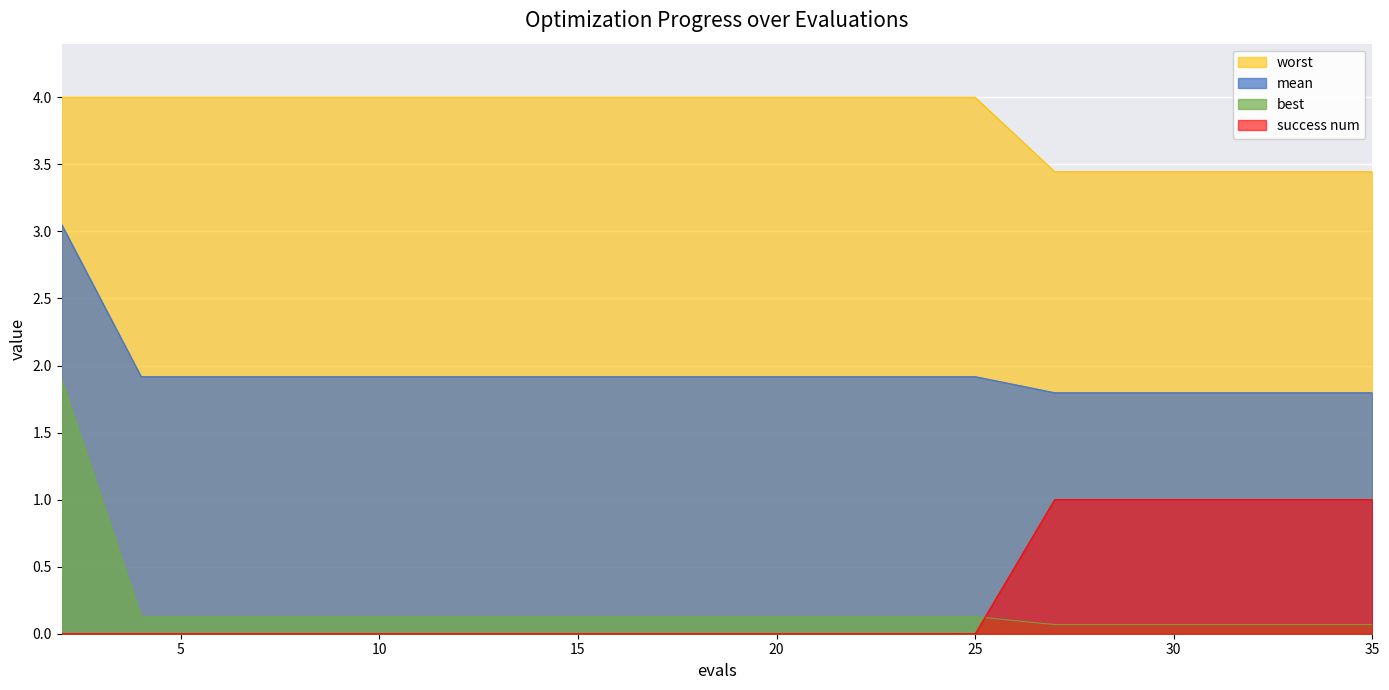

What are all the series names shown in the legend?

worst, mean, best, success num